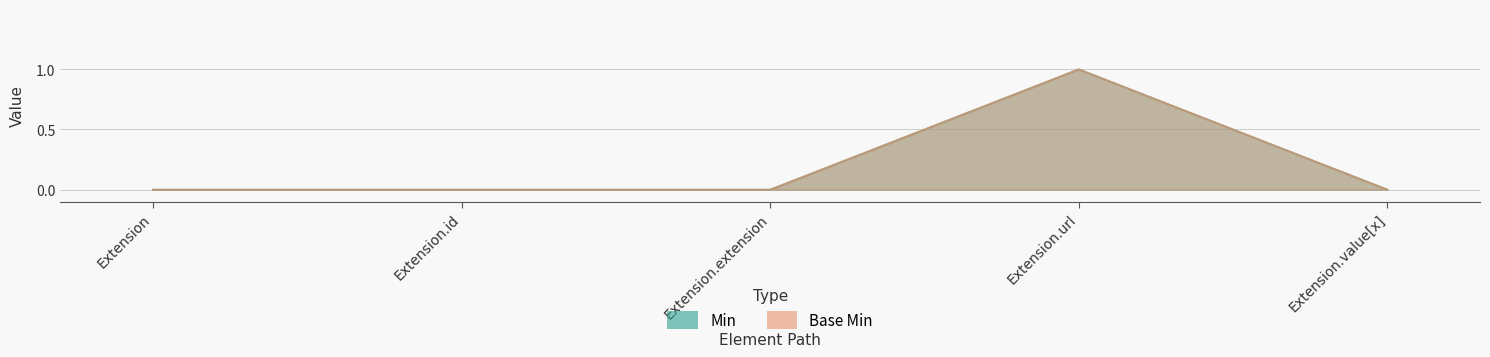

At which label is Min closest to 0?

Extension